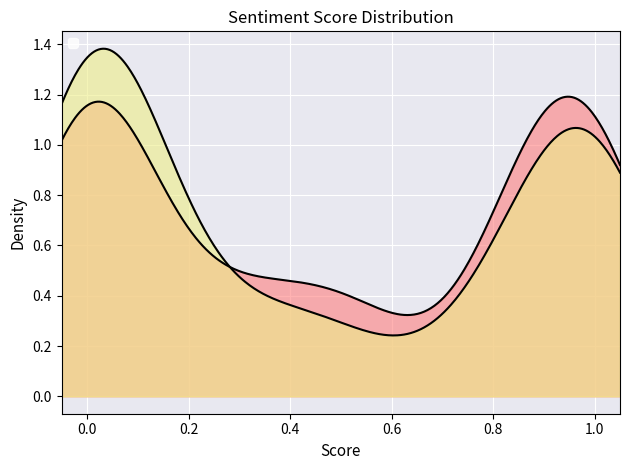

Count the number of data series in this chart.

2